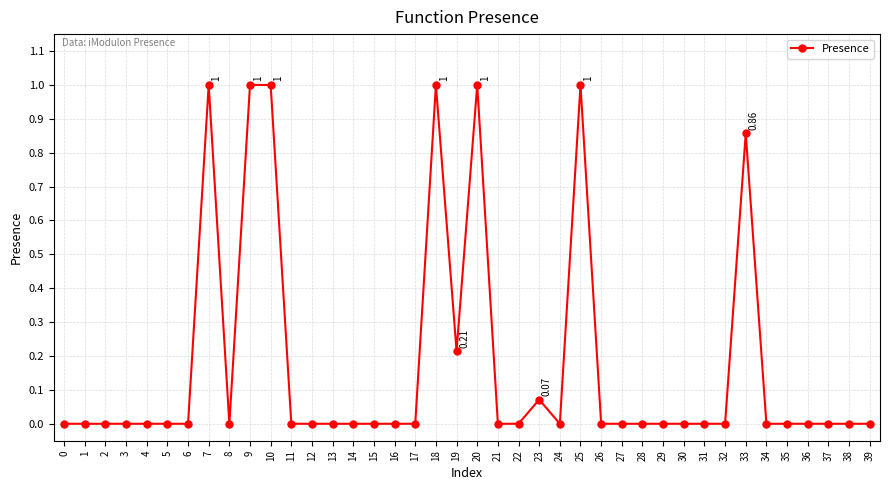

What is the value of the 10th point from the left?

1.0